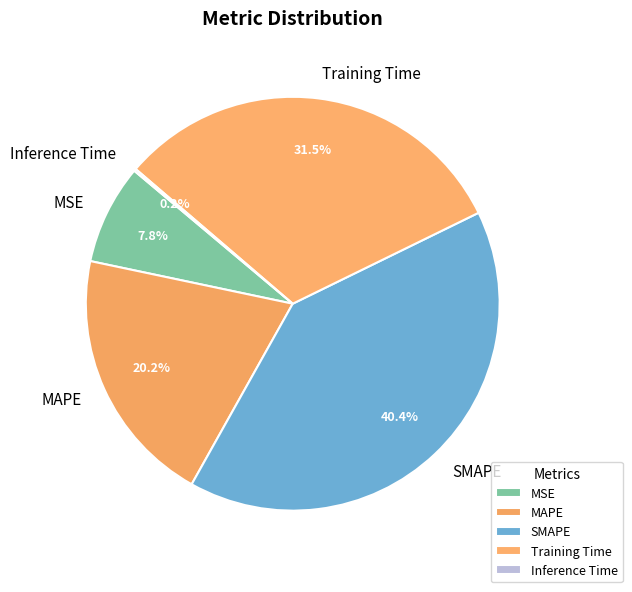

To the nearest percent, what is the average slice percentage?

20%